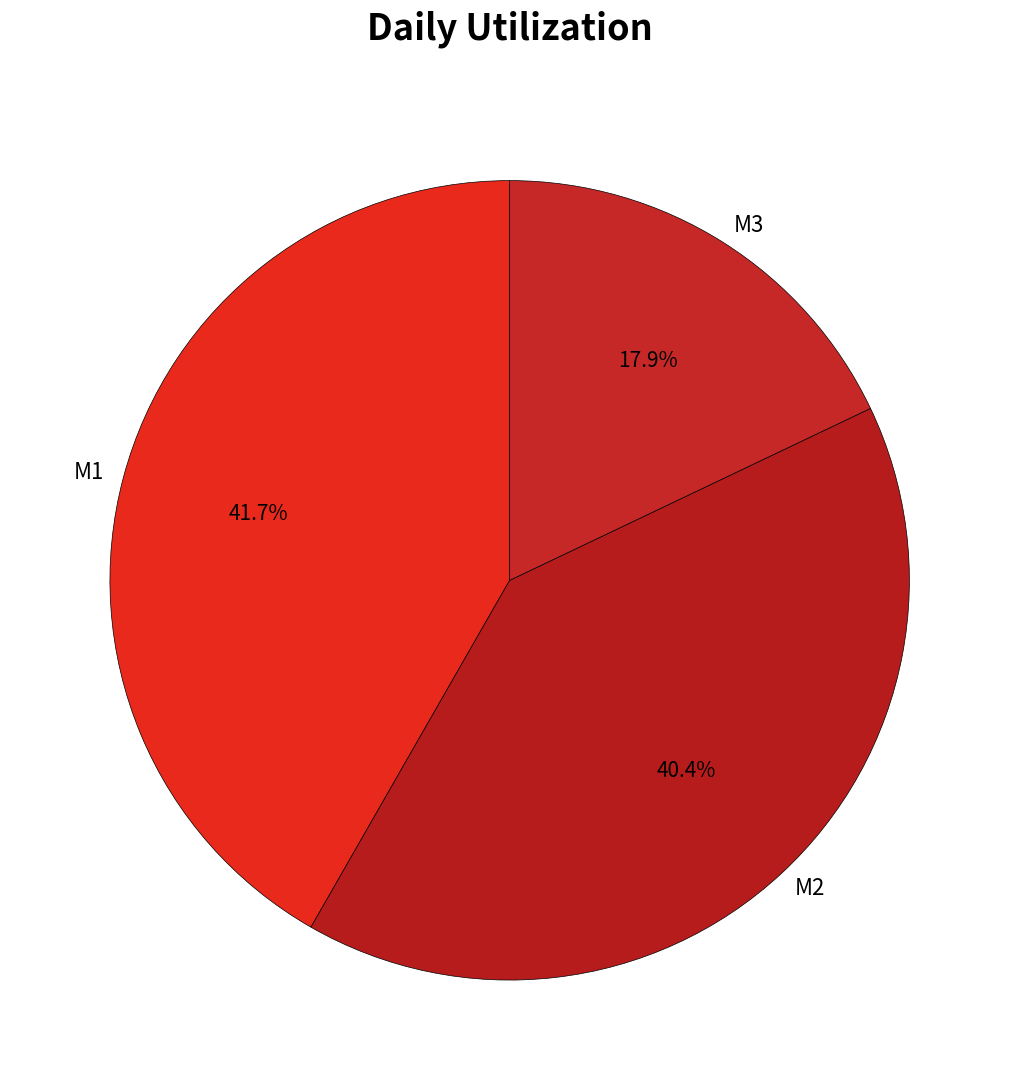

What is the smallest slice in the pie chart?

M3